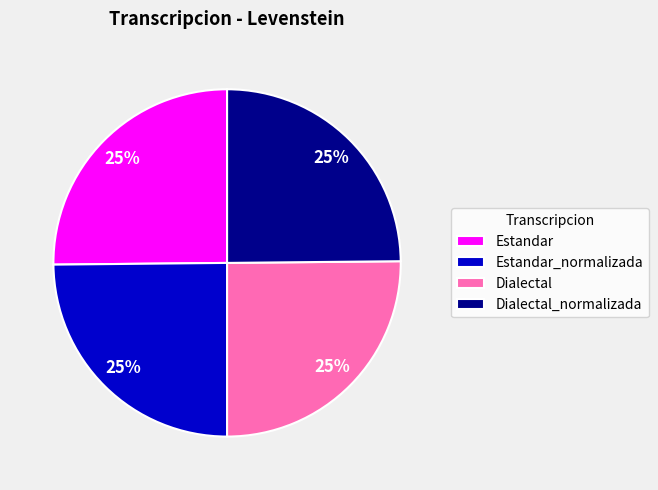

Approximately how many times larger is the value at Dialectal compared to Estandar_normalizada?

1.0